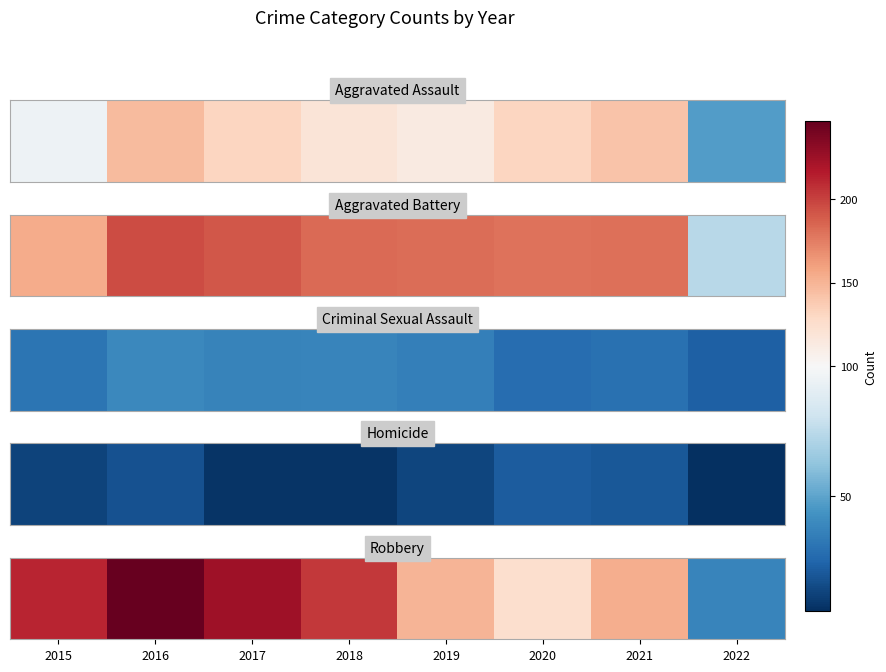

What is the greatest value displayed?

247